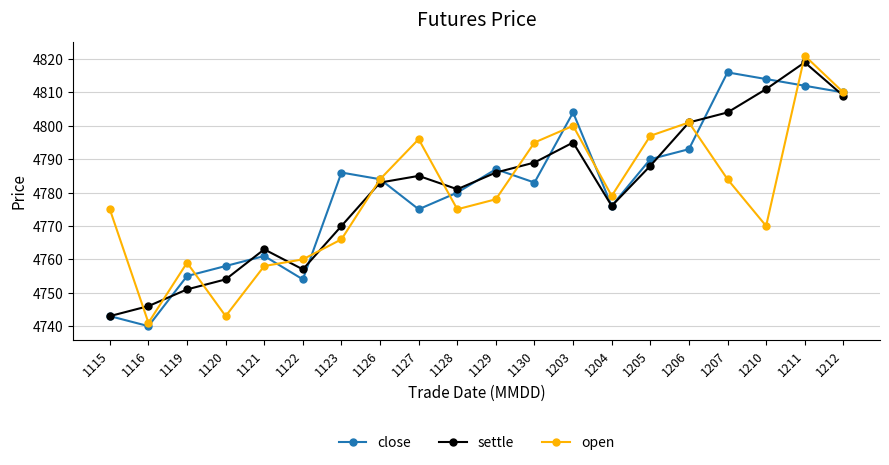

What is the spread (max minus min) of values at 1119?

8